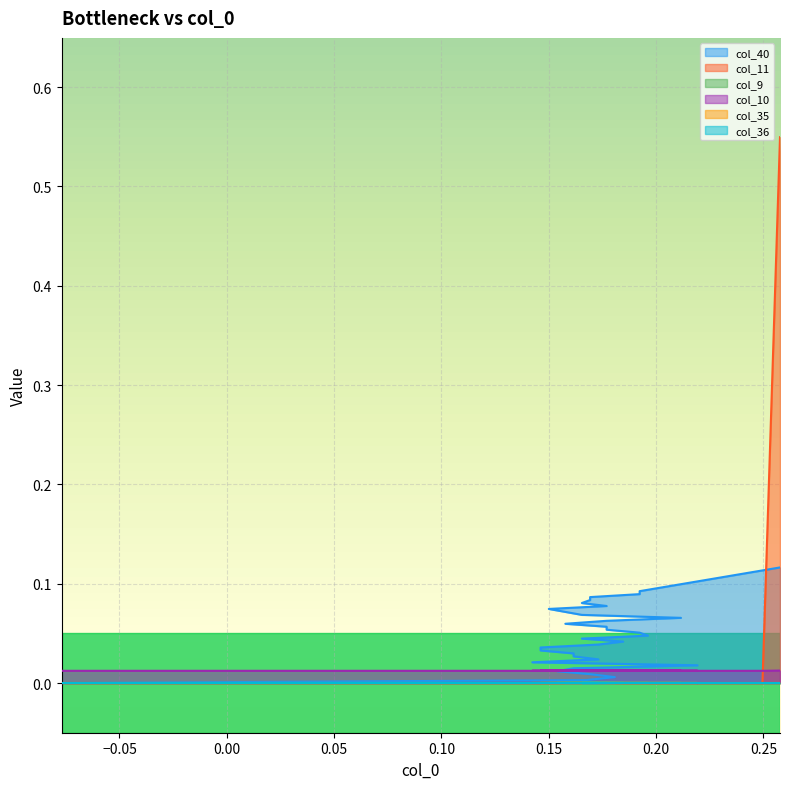

True or false: col_10 and col_11 cross at least once.

True